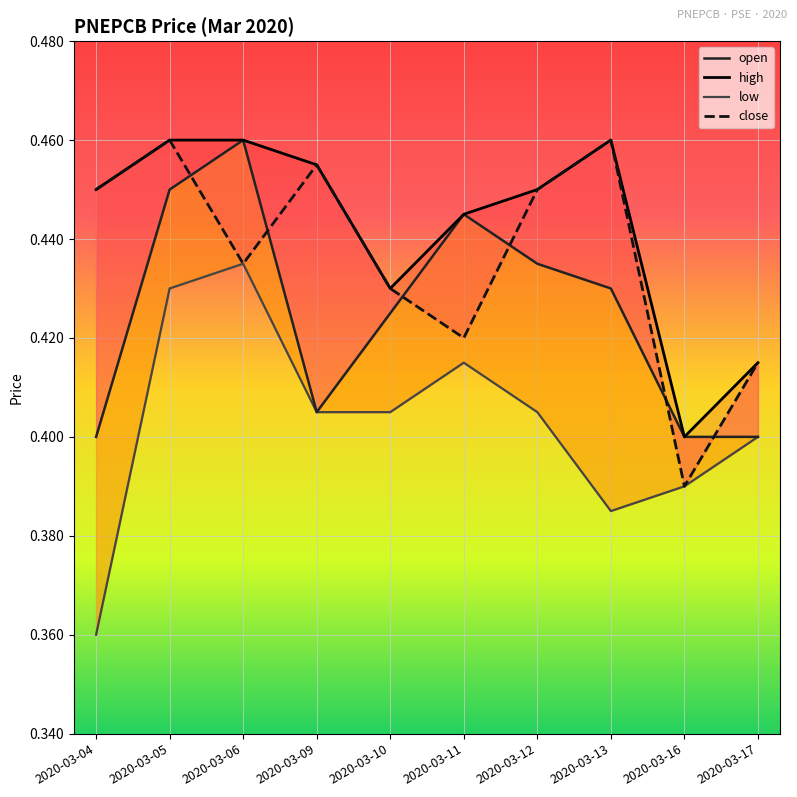

At how many categories does at least one series exceed 0?

10